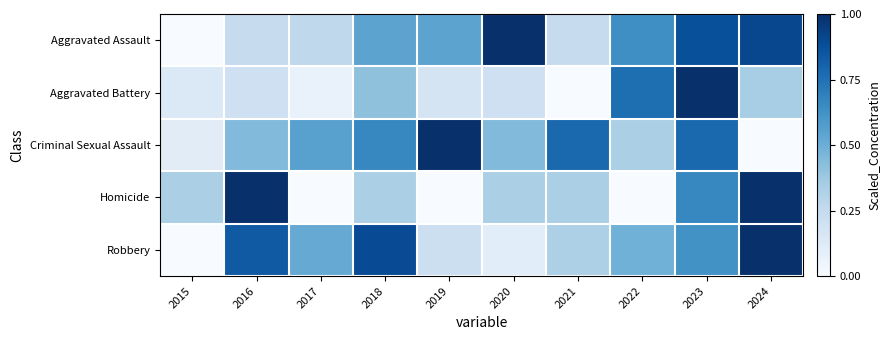

Reading left to right, list all the values displayed in this chart.

Aggravated Assault: 2015=0.0	2016=0.2	2017=0.3	2018=0.5	2019=0.5	2020=1.0	2021=0.2	2022=0.6	2023=0.9	2024=0.9
Aggravated Battery: 2015=0.1	2016=0.2	2017=0.1	2018=0.4	2019=0.2	2020=0.2	2021=0.0	2022=0.8	2023=1.0	2024=0.3
Criminal Sexual Assault: 2015=0.1	2016=0.4	2017=0.6	2018=0.7	2019=1.0	2020=0.4	2021=0.8	2022=0.3	2023=0.8	2024=0.0
Homicide: 2015=0.3	2016=1.0	2017=0.0	2018=0.3	2019=0.0	2020=0.3	2021=0.3	2022=0.0	2023=0.7	2024=1.0
Robbery: 2015=0.0	2016=0.8	2017=0.5	2018=0.9	2019=0.2	2020=0.1	2021=0.3	2022=0.5	2023=0.6	2024=1.0